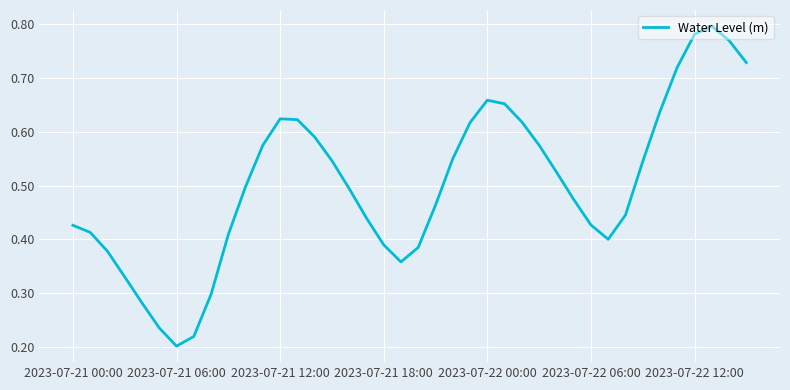

Does the chart have visible grid lines?

Yes